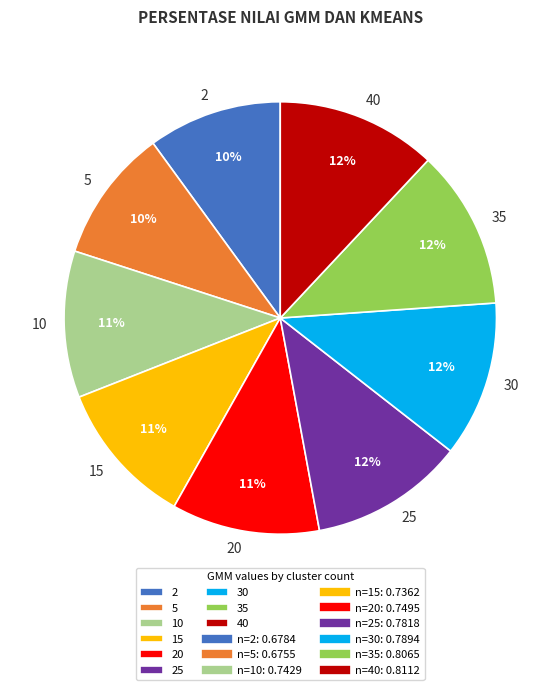

Is the sum of 5 and 25 greater than half?

No